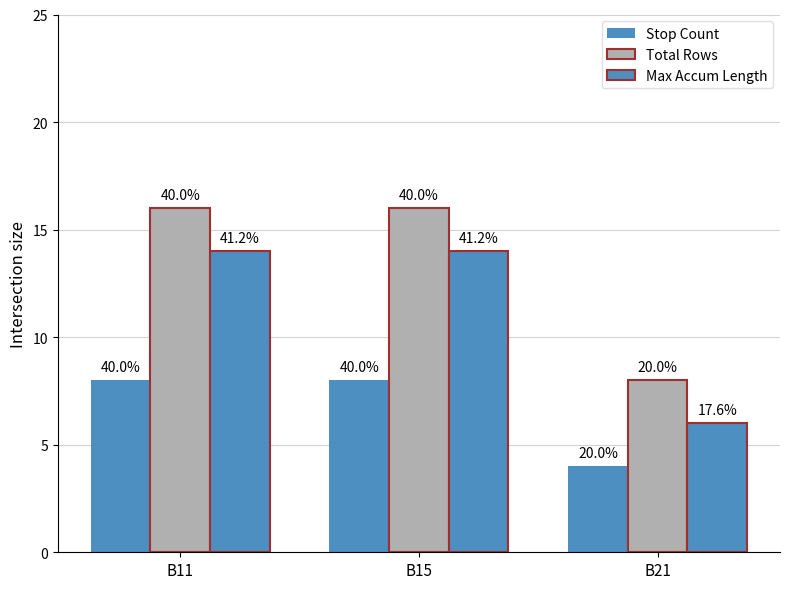

Is it true that Max Accum Length equals 6 at B21?

True